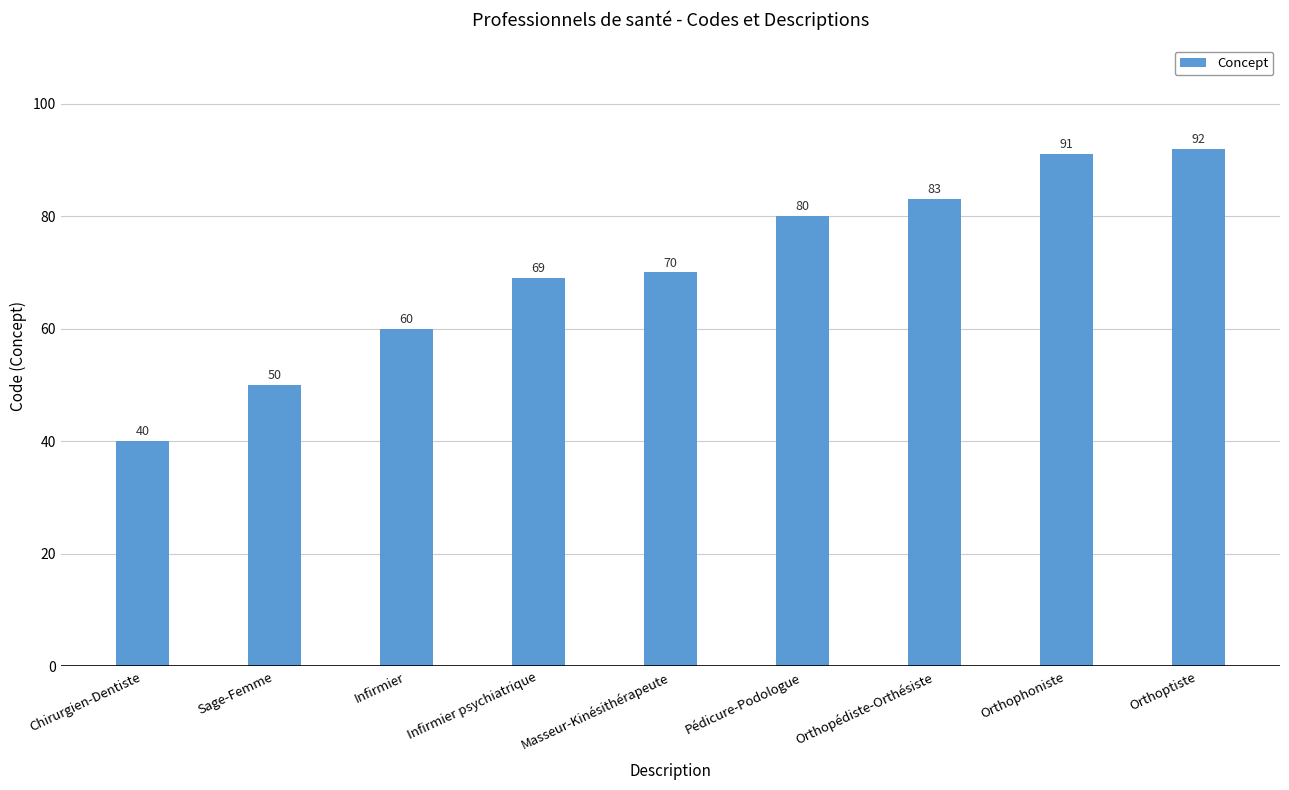

What is the smallest value displayed?

40